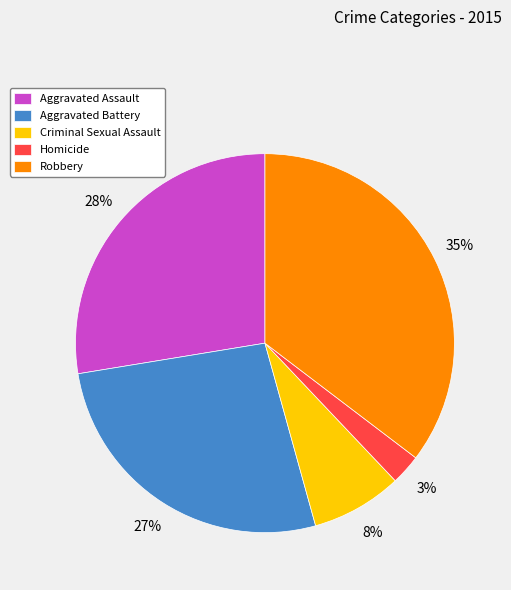

Between Criminal Sexual Assault and Aggravated Assault, which is larger?

Aggravated Assault